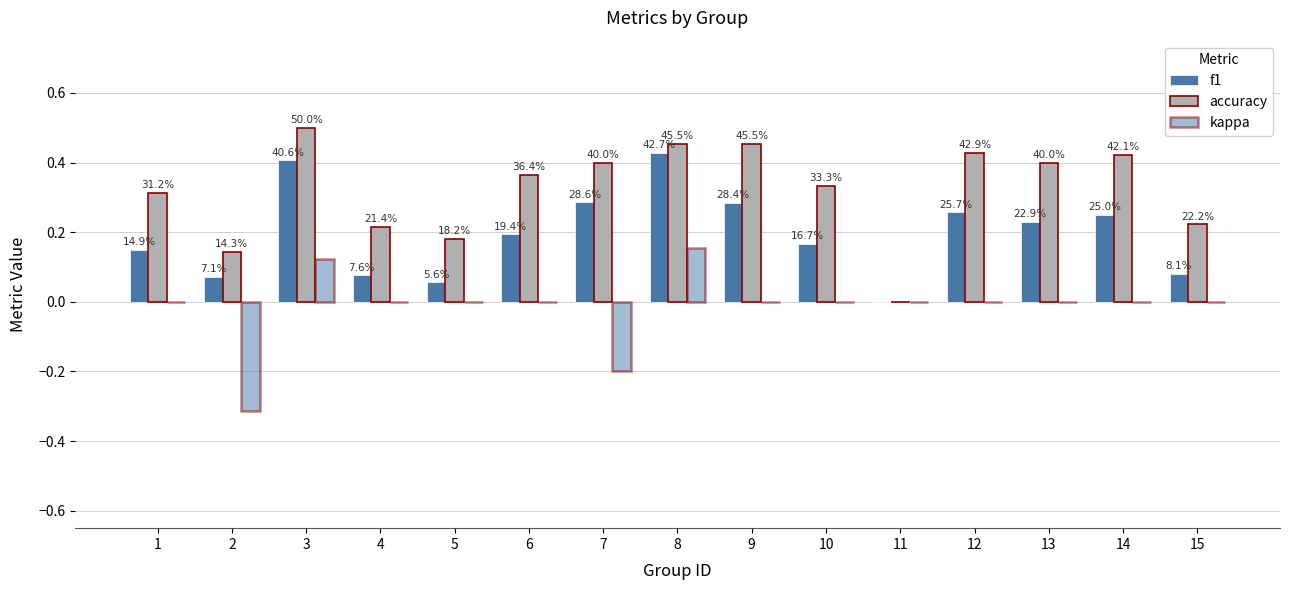

True or false: f1 has a value of 0.4 at 3.

True